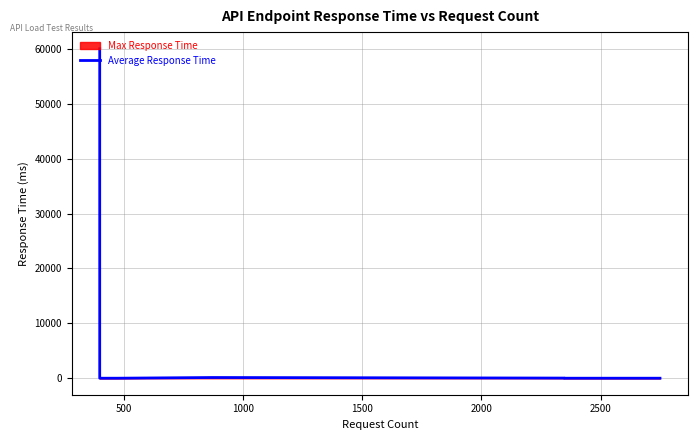

Does the chart display data point markers on the line(s)?

No